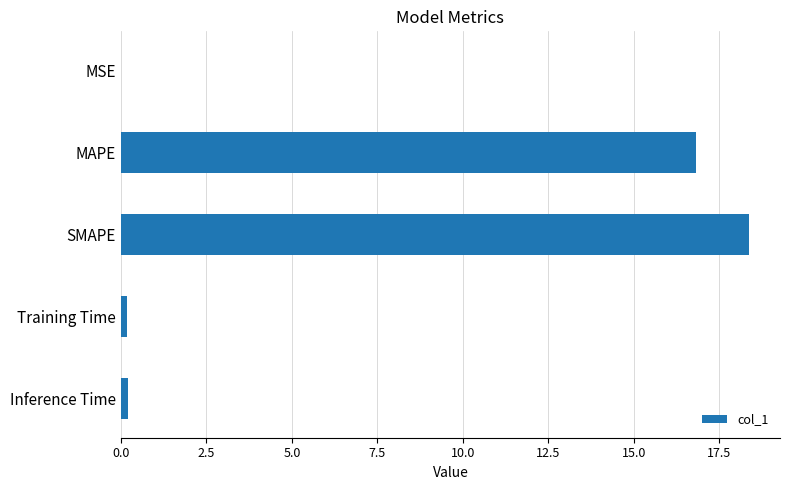

What is the average value?

7.1